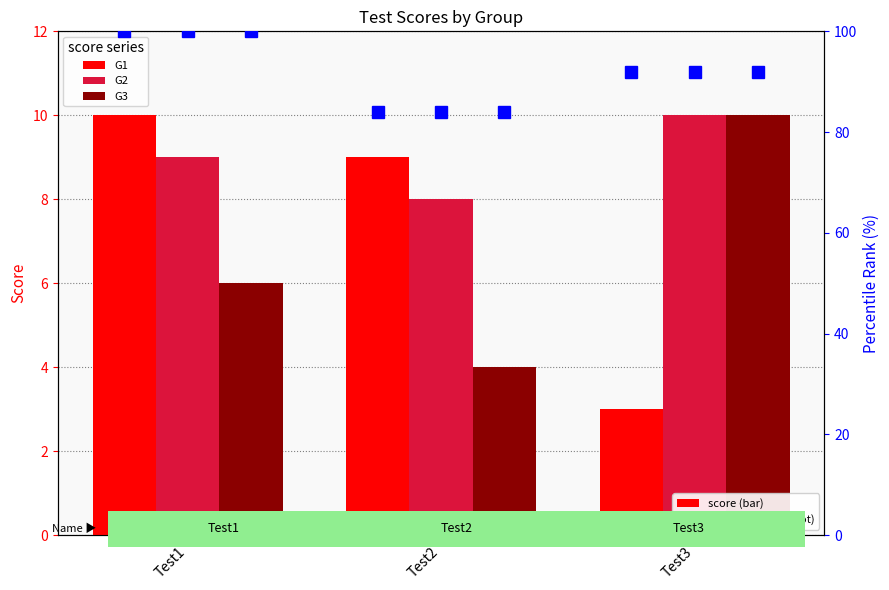

At Test3, list the series in order from largest to smallest.

G1 percentile, G2 percentile, G3 percentile, G2, G3, G1